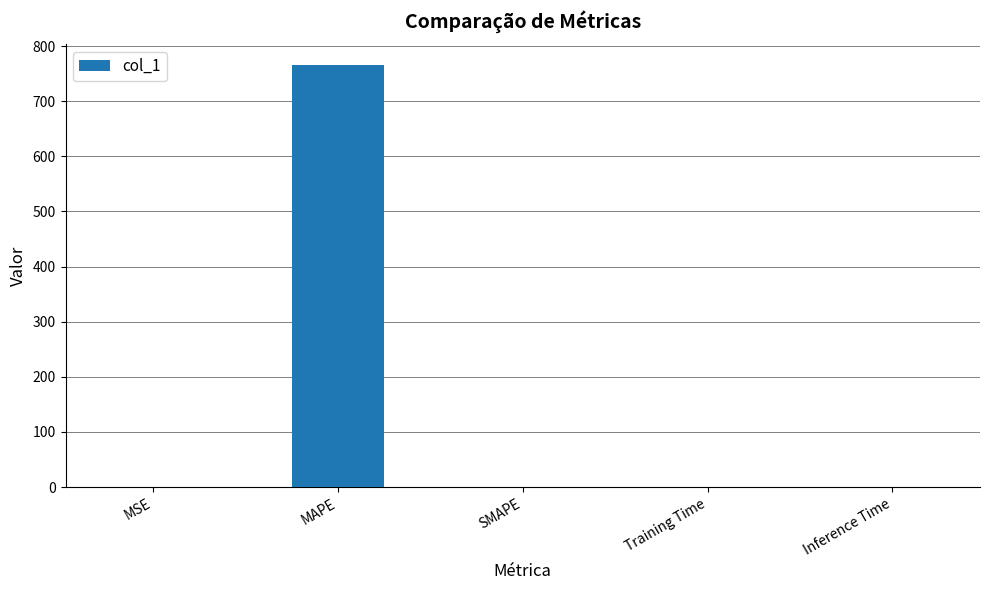

What is the greatest value displayed?

764.9